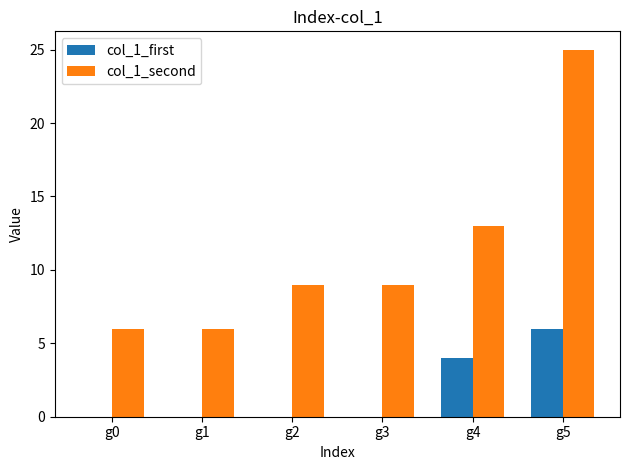

What is the sum of all col_1_first values?

10